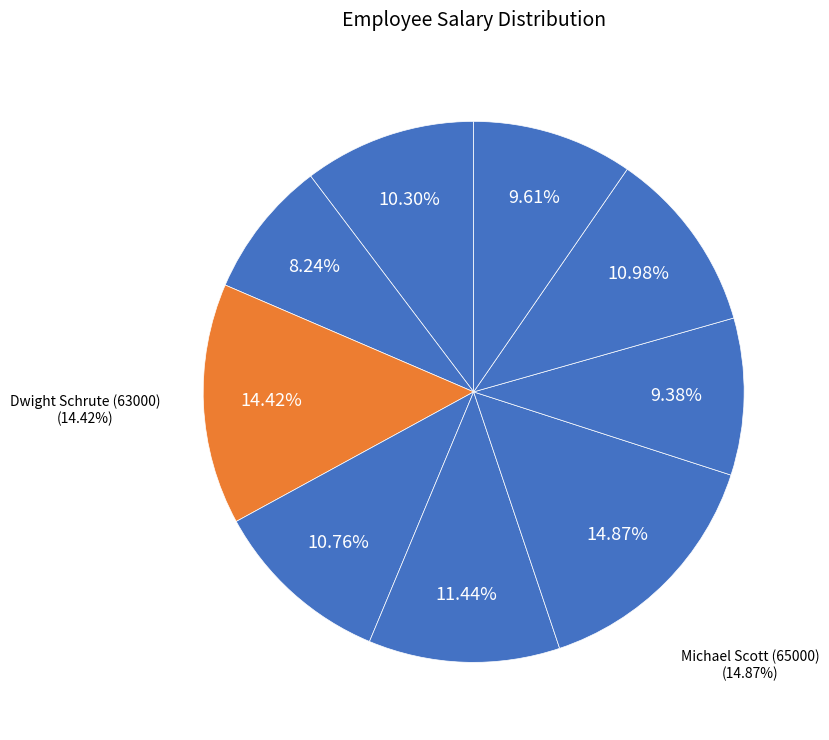

How many segments does this pie chart have?

9